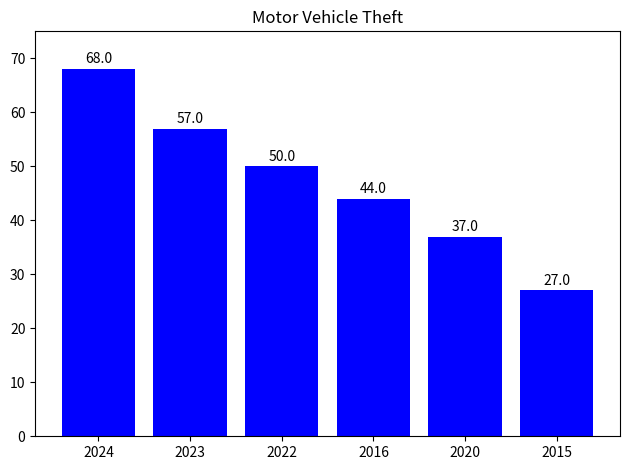

At which category does the chart reach its minimum across all series?

2015